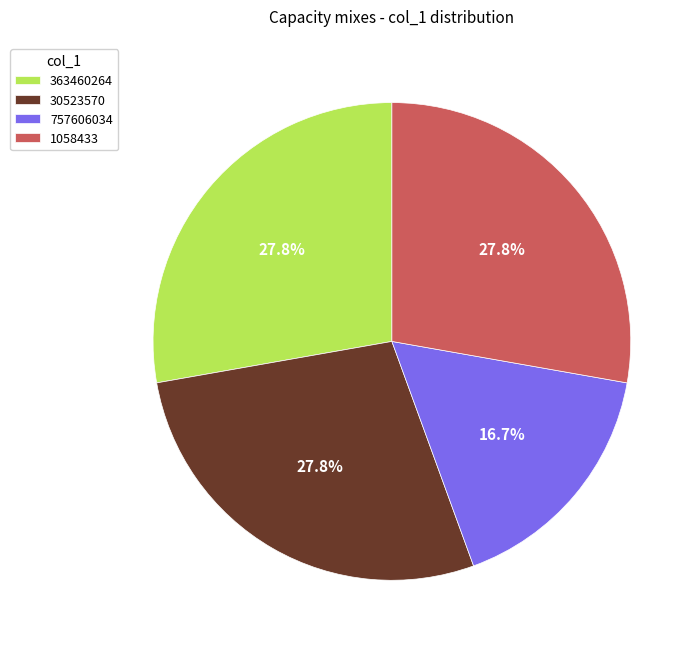

To the nearest percent, what percentage of the pie is 757606034?

17%